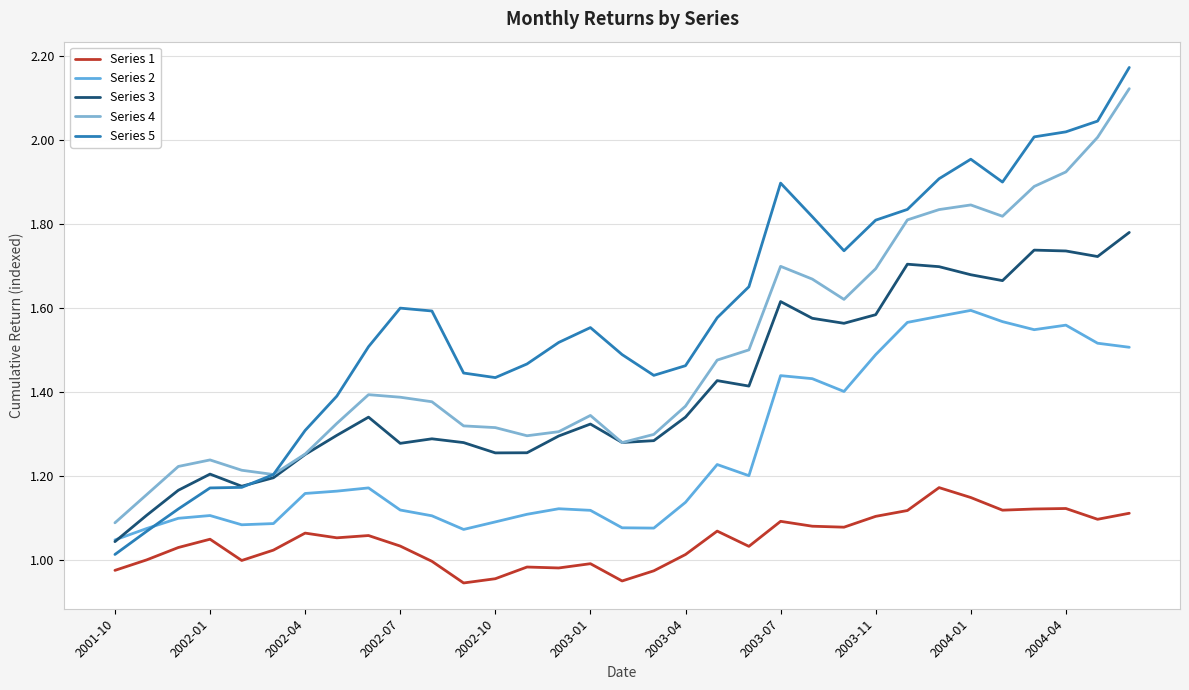

How many lines are shown in the chart?

5